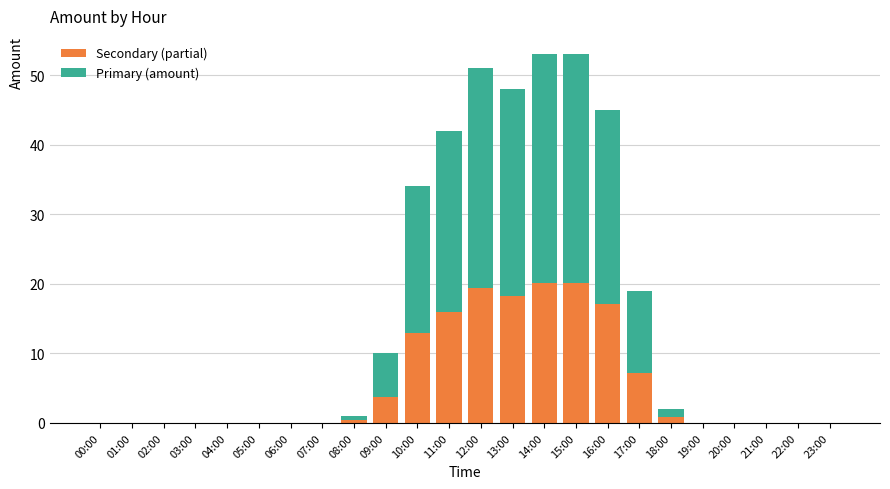

What is the total value across all series at 13:00?

48.0